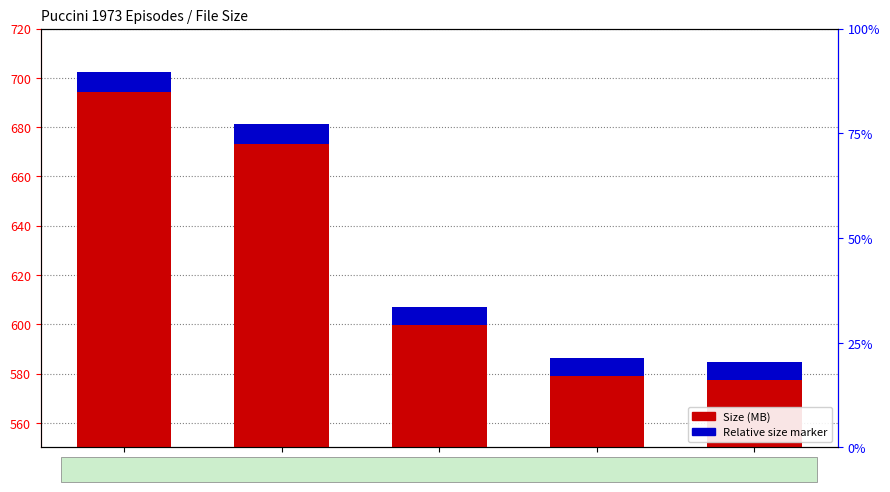

Read the Relative size marker value at E04.

7.0